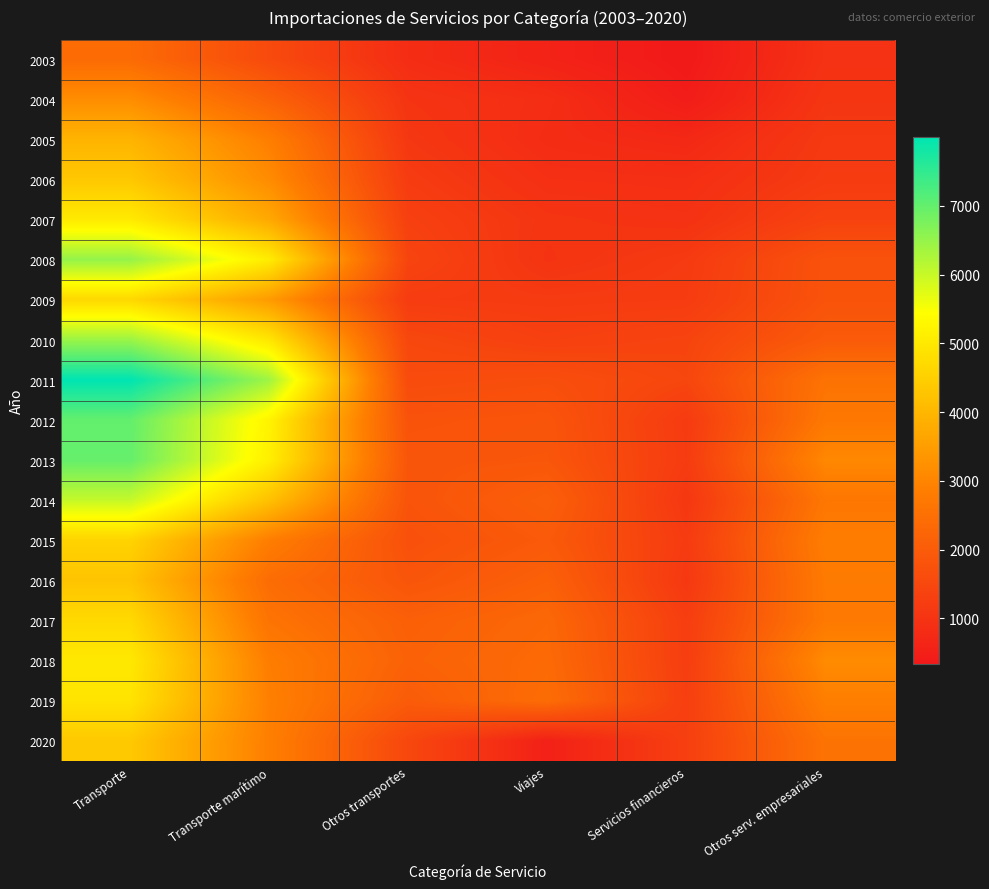

Reading left to right, transcribe all the data shown in this chart.

2003: Transporte=2388	Transporte marítimo=1561	Otros transportes=827	Viajes=577	Servicios financieros=333	Otros serv. empresariales=958
2004: Transporte=3170	Transporte marítimo=2165	Otros transportes=1005	Viajes=847	Servicios financieros=422	Otros serv. empresariales=1043
2005: Transporte=3950	Transporte marítimo=2866	Otros transportes=1084	Viajes=810	Servicios financieros=718	Otros serv. empresariales=1135
2006: Transporte=4340	Transporte marítimo=3148	Otros transportes=1192	Viajes=904	Servicios financieros=877	Otros serv. empresariales=1179
2007: Transporte=5032	Transporte marítimo=3725	Otros transportes=1308	Viajes=1026	Servicios financieros=960	Otros serv. empresariales=1372
2008: Transporte=6498	Transporte marítimo=5079	Otros transportes=1420	Viajes=994	Servicios financieros=1162	Otros serv. empresariales=1776
2009: Transporte=4668	Transporte marítimo=3461	Otros transportes=1207	Viajes=1174	Servicios financieros=1202	Otros serv. empresariales=1791
2010: Transporte=6445	Transporte marítimo=4957	Otros transportes=1489	Viajes=1313	Servicios financieros=1405	Otros serv. empresariales=1973
2011: Transporte=7998	Transporte marítimo=6404	Otros transportes=1595	Viajes=1663	Servicios financieros=1457	Otros serv. empresariales=2583
2012: Transporte=6997	Transporte marítimo=5217	Otros transportes=1780	Viajes=1833	Servicios financieros=1180	Otros serv. empresariales=2707
2013: Transporte=6977	Transporte marítimo=5137	Otros transportes=1841	Viajes=1867	Servicios financieros=1199	Otros serv. empresariales=3071
2014: Transporte=6023	Transporte marítimo=4219	Otros transportes=1804	Viajes=2089	Servicios financieros=1084	Otros serv. empresariales=2680
2015: Transporte=4580	Transporte marítimo=2856	Otros transportes=1724	Viajes=1963	Servicios financieros=1182	Otros serv. empresariales=2838
2016: Transporte=4266	Transporte marítimo=2429	Otros transportes=1837	Viajes=2124	Servicios financieros=1110	Otros serv. empresariales=2776
2017: Transporte=4701	Transporte marítimo=2602	Otros transportes=2099	Viajes=2304	Servicios financieros=1250	Otros serv. empresariales=2745
2018: Transporte=4999	Transporte marítimo=2846	Otros transportes=2153	Viajes=2363	Servicios financieros=1252	Otros serv. empresariales=3136
2019: Transporte=4901	Transporte marítimo=2902	Otros transportes=1999	Viajes=2428	Servicios financieros=1288	Otros serv. empresariales=2876
2020: Transporte=4366	Transporte marítimo=2882	Otros transportes=1485	Viajes=530	Servicios financieros=1292	Otros serv. empresariales=2593